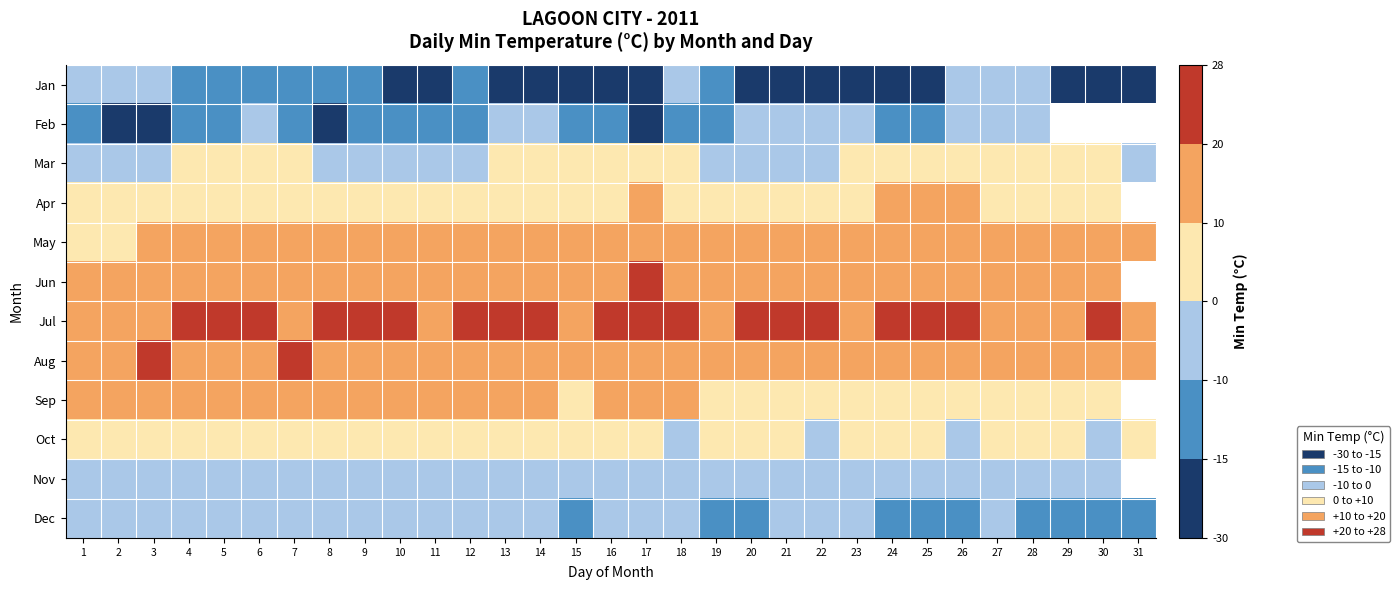

Which has a higher value, 3 or 5?

3